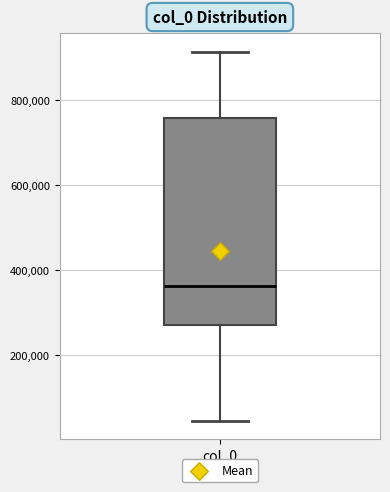

Where is the upper edge of the box for col_0 on the y-axis? The values are not printed on the chart, so give them approximately, as read against the axis.

760000